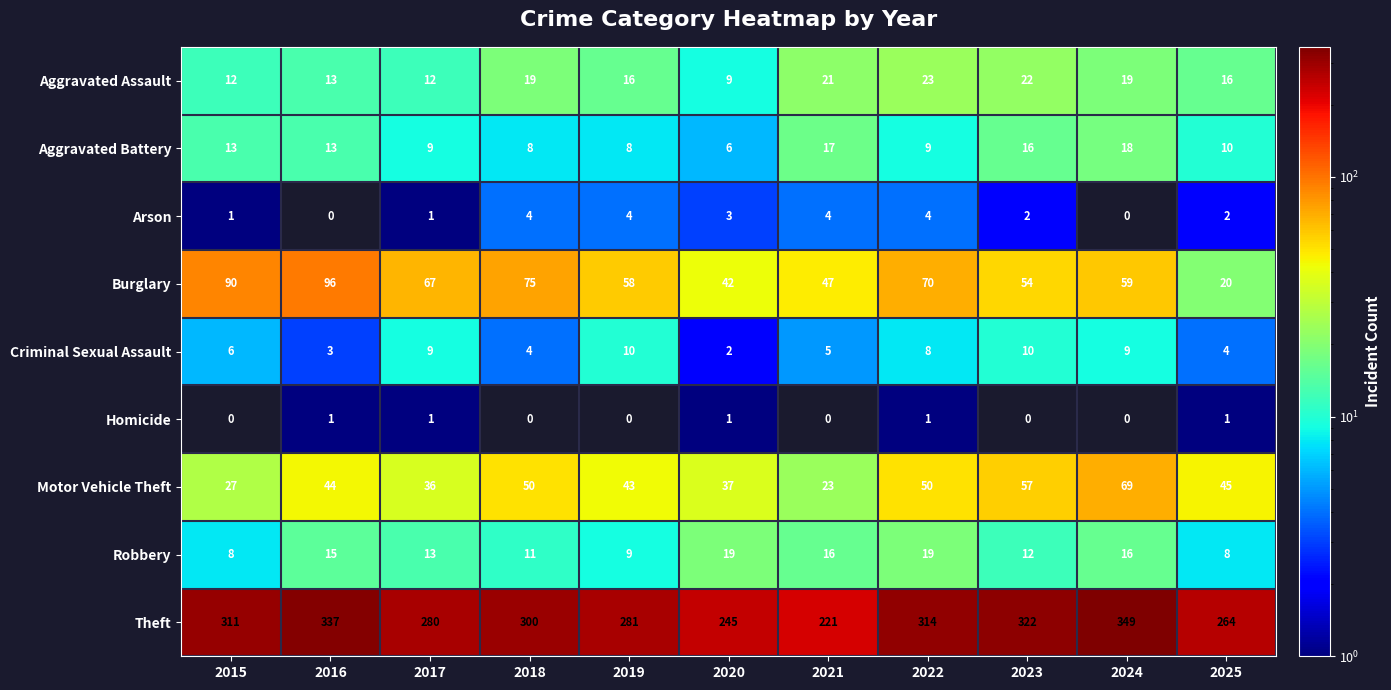

Which series has the largest range (max minus min)?

Theft